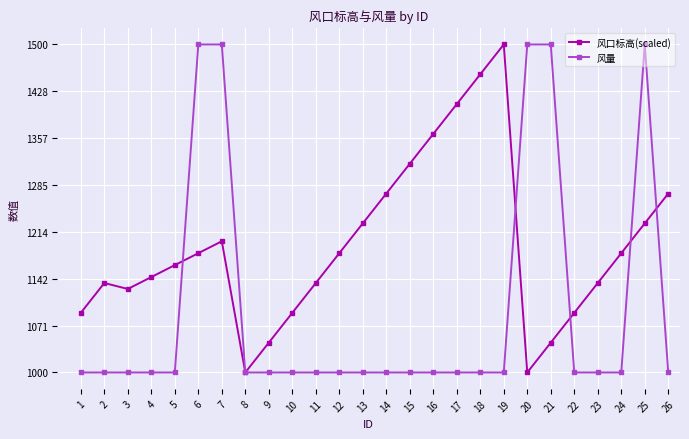

List the series in order of their overall mean, highest first.

风口标高(scaled), 风量